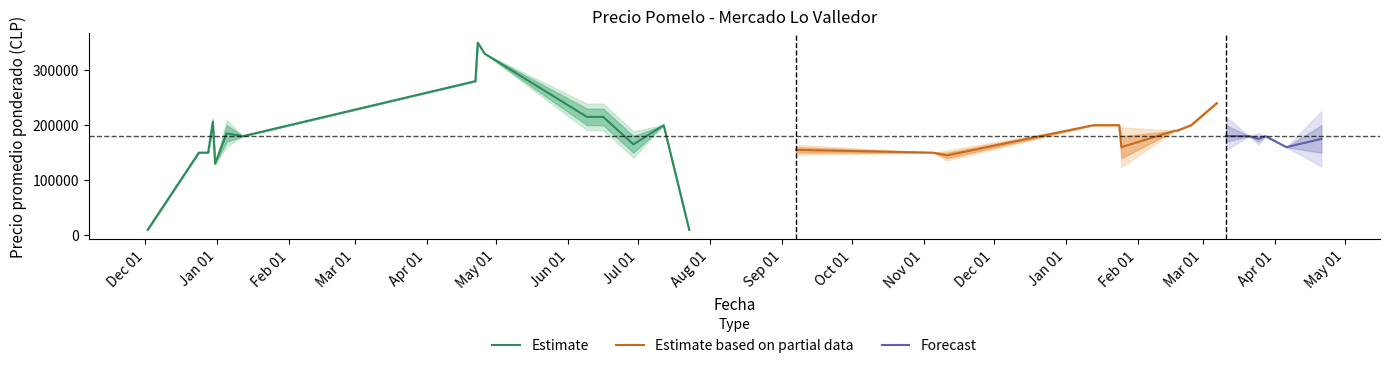

True or false: Precio minimo has more than 1 points higher than both neighbors.

True